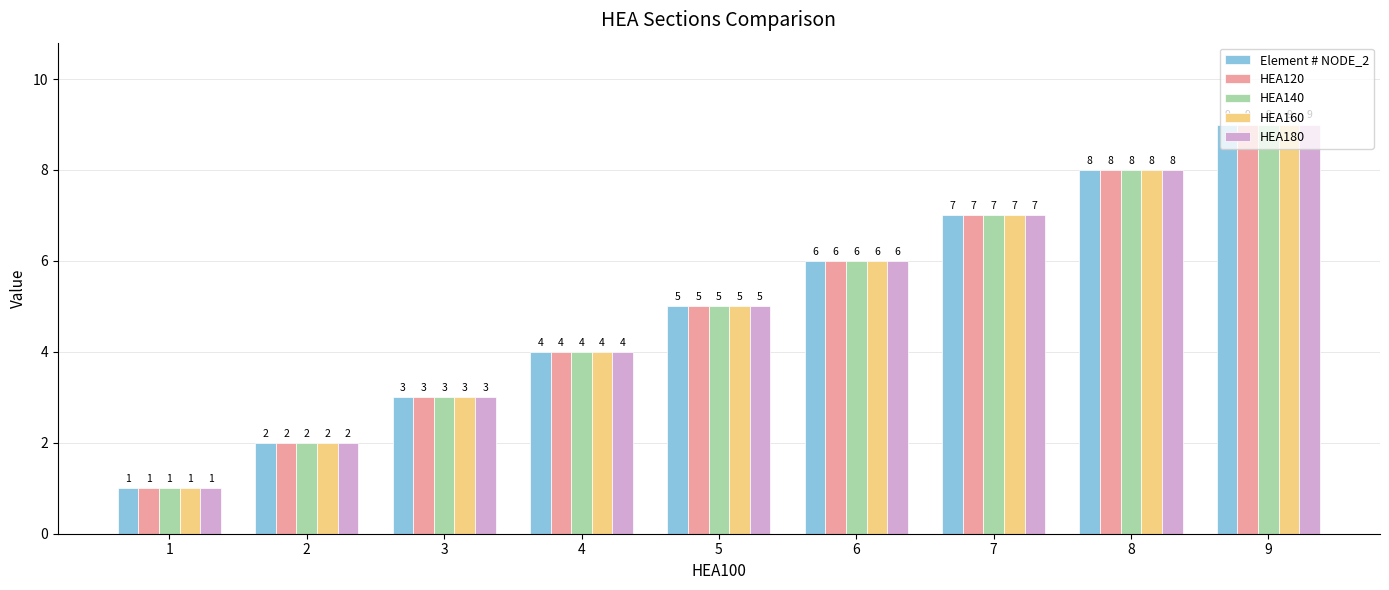

What are all the series names shown in the legend?

Element # NODE_2, HEA120, HEA140, HEA160, HEA180